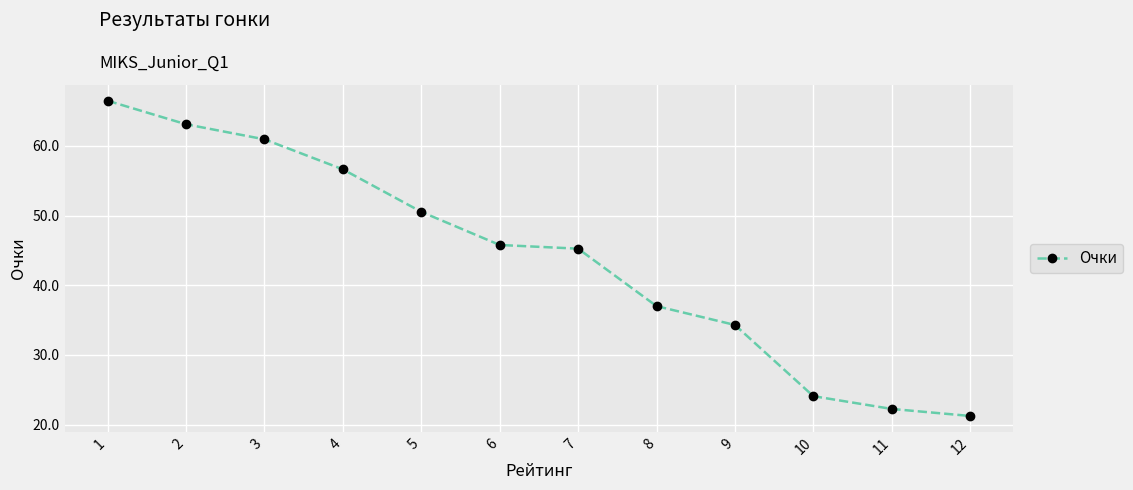

What is the sum of all values?

527.5